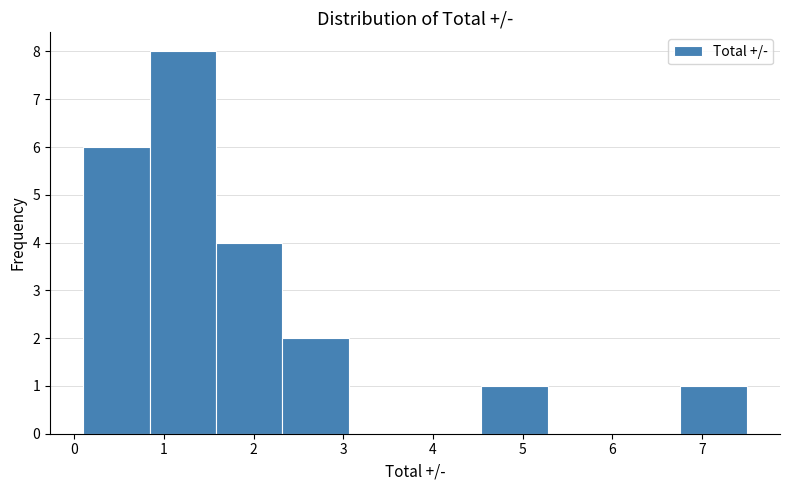

Which range on the x-axis has the tallest bar?

0.84 to 1.58